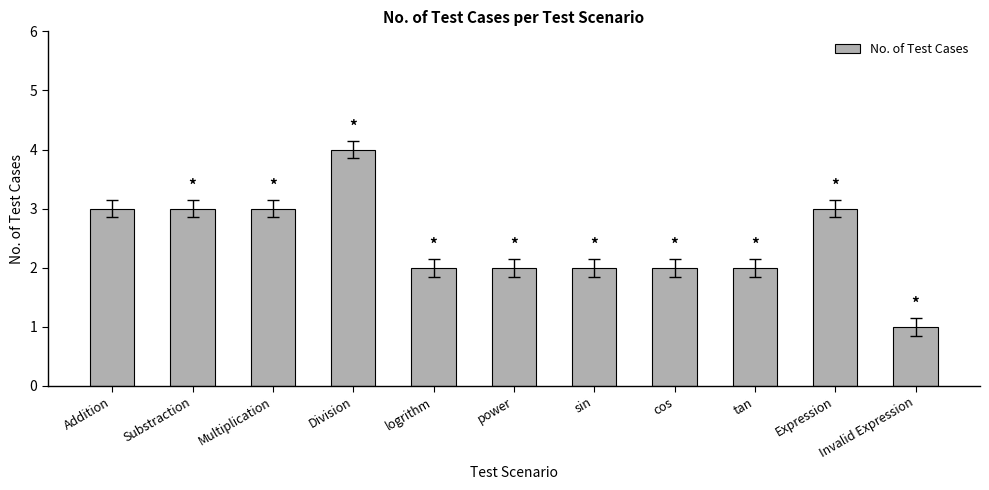

Between Invalid Expression and cos, which is larger?

cos